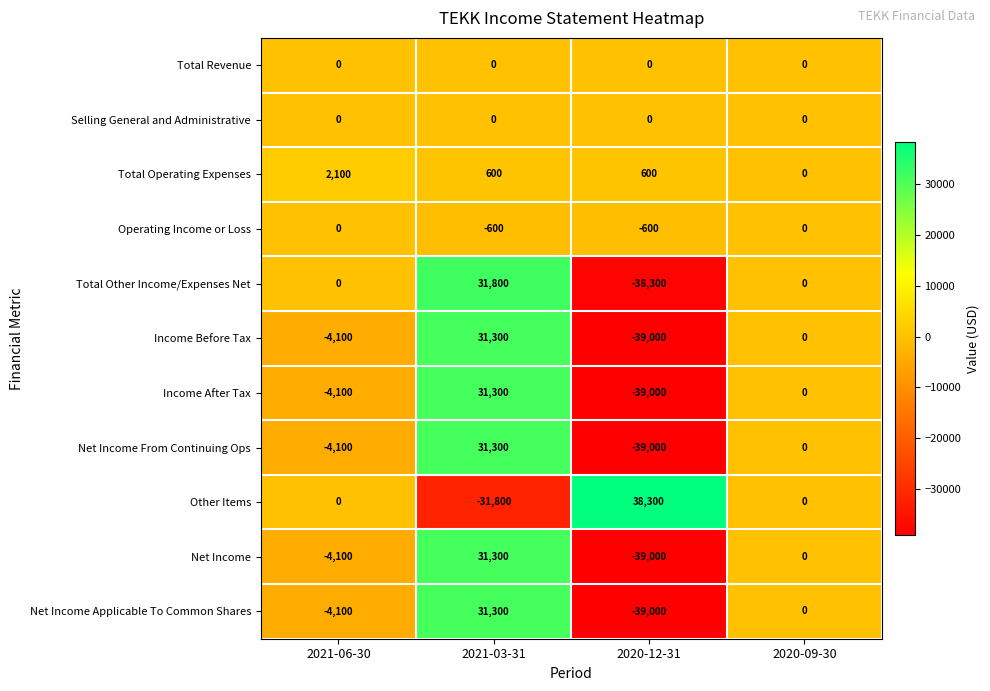

Count the number of data series in this chart.

11